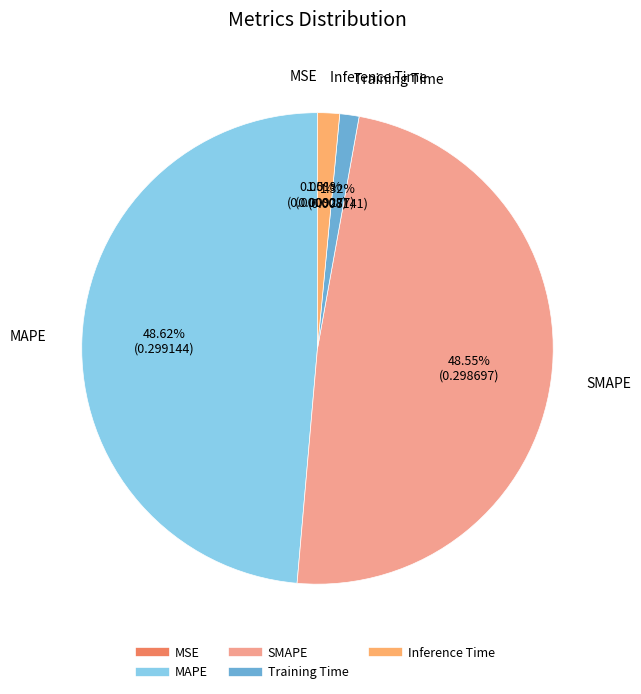

Combined, do MAPE and SMAPE account for over 50%?

Yes